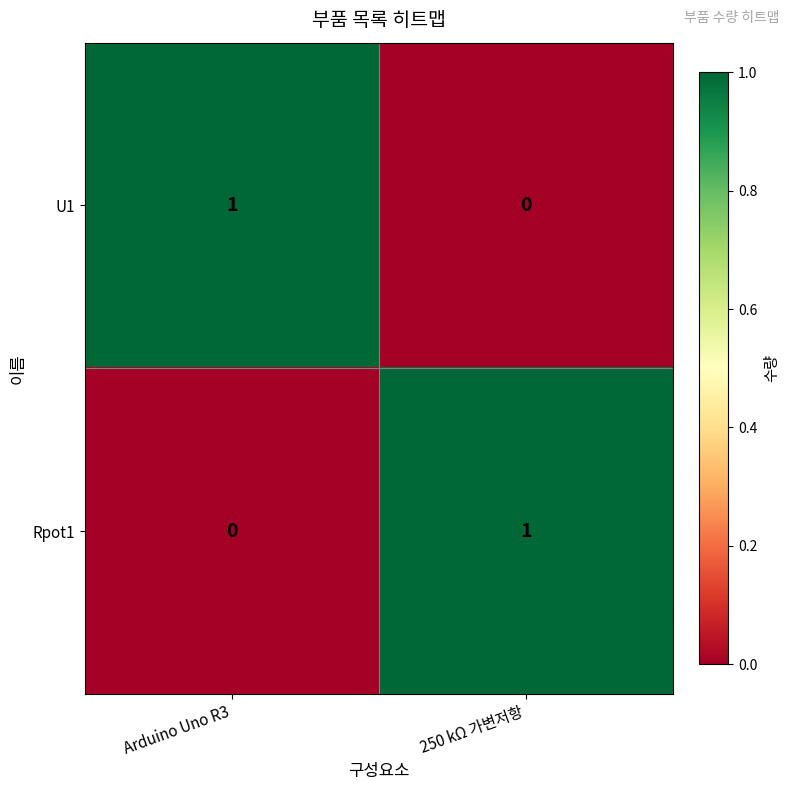

At which label does U1 reach its minimum?

250 kΩ 가변저항